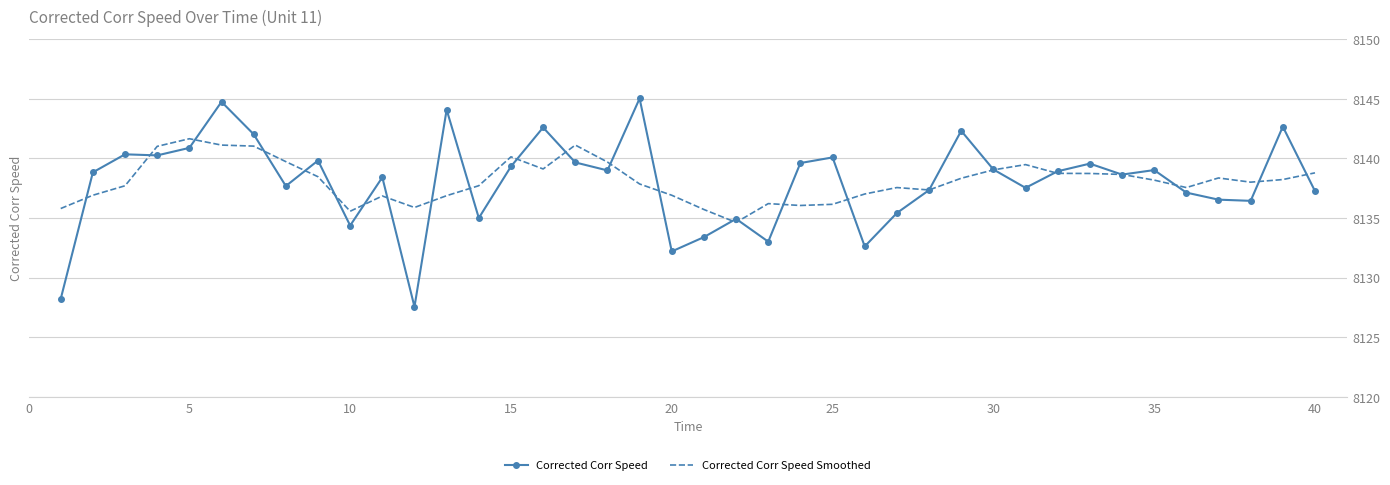

List the series in order of their peak value, lowest first.

Corrected Corr Speed Smoothed, Corrected Corr Speed